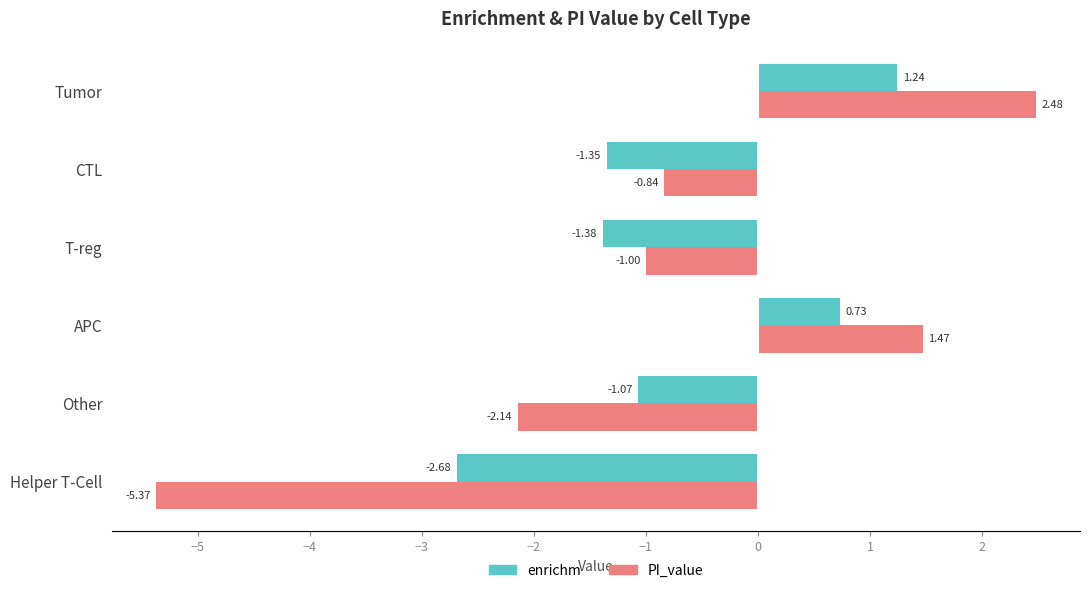

What is the approximate value of enrichm at Other?

-1.1